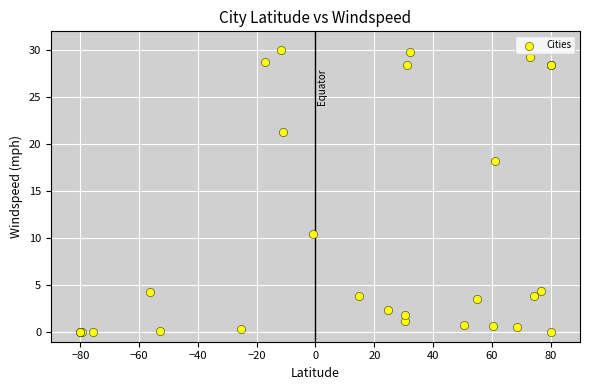

What Y value in the scatter plot is closest to 15?

18.2